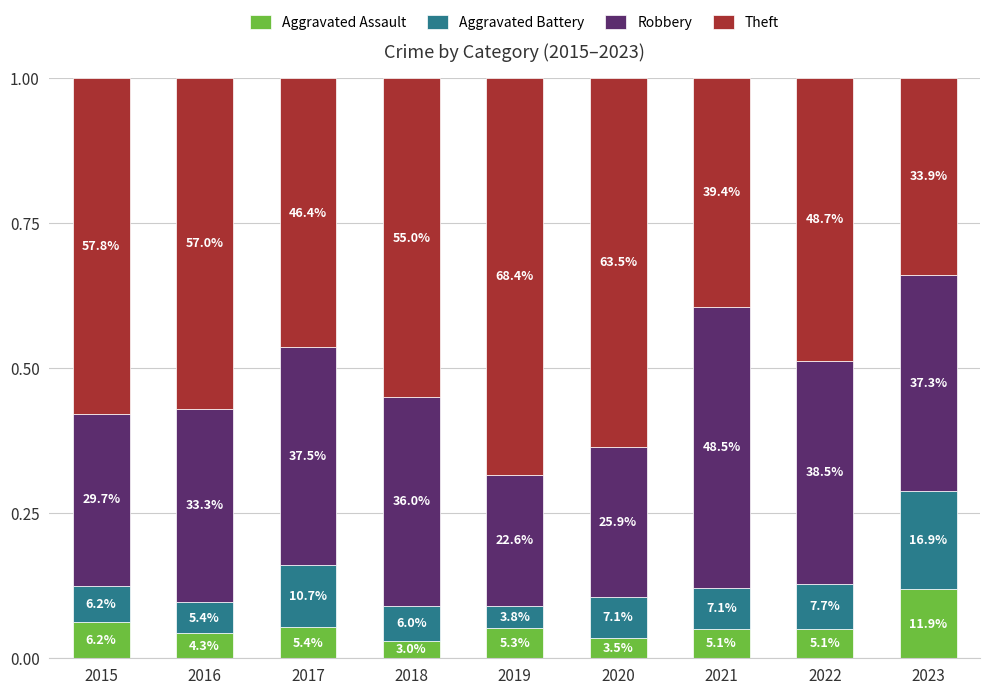

Are the bars grouped side by side (vs. stacked)?

No